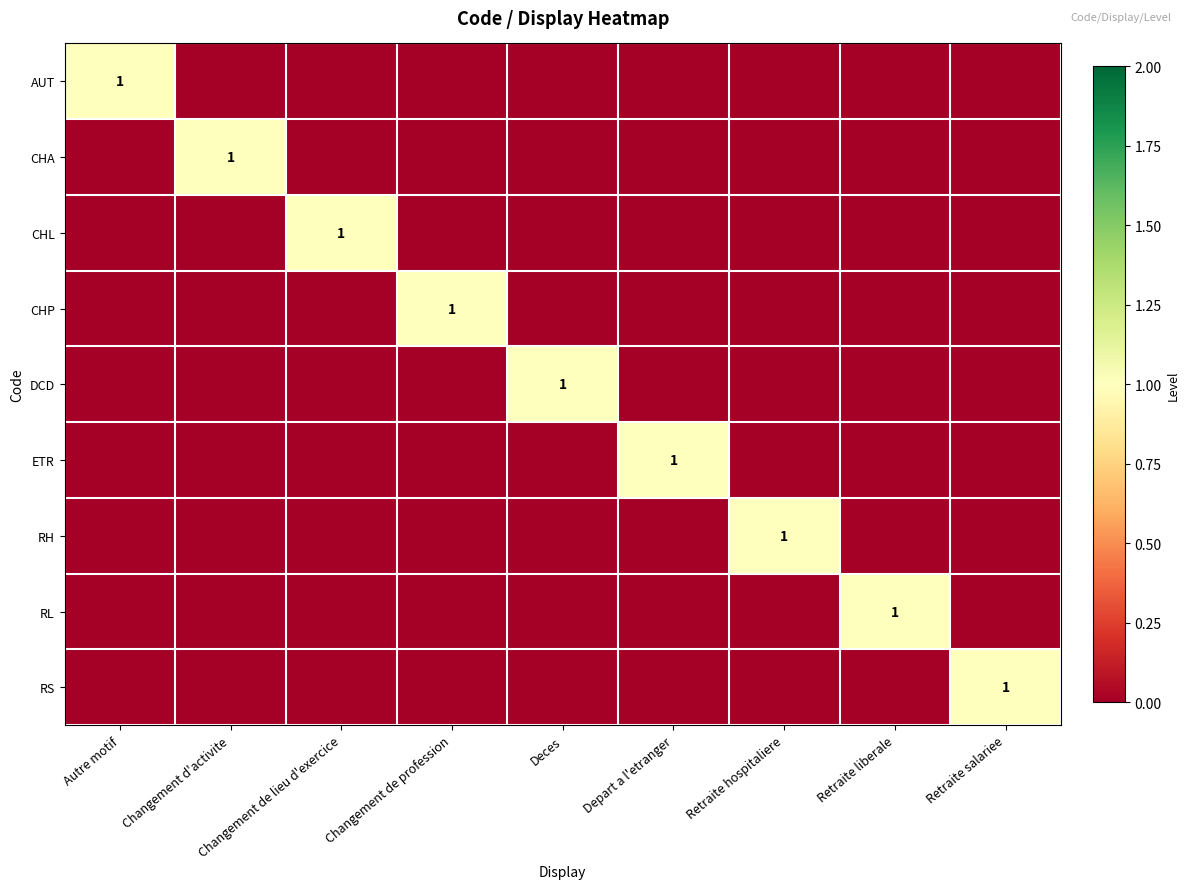

Rank the series by their maximum value, from highest to lowest.

AUT, CHA, CHL, CHP, DCD, ETR, RH, RL, RS